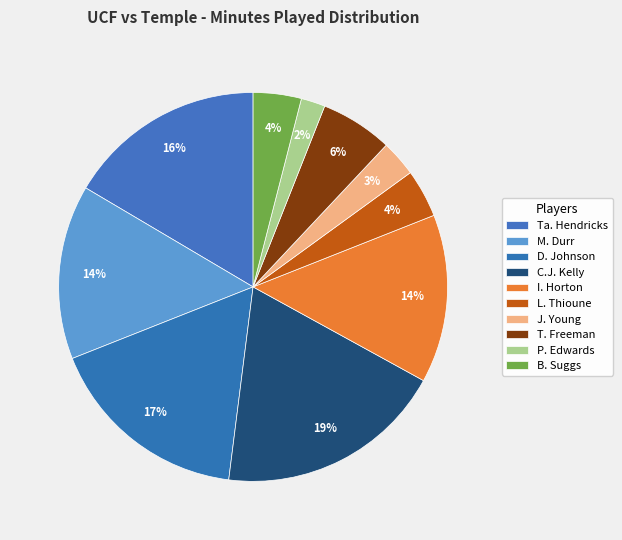

Which category has the biggest portion of the pie?

C.J. Kelly